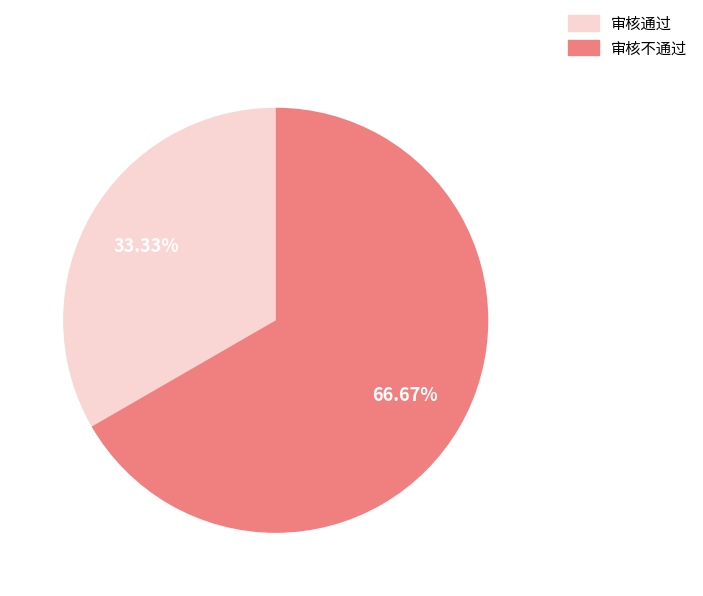

What is the ratio of the value at 审核通过 to the value at 审核不通过?

0.5